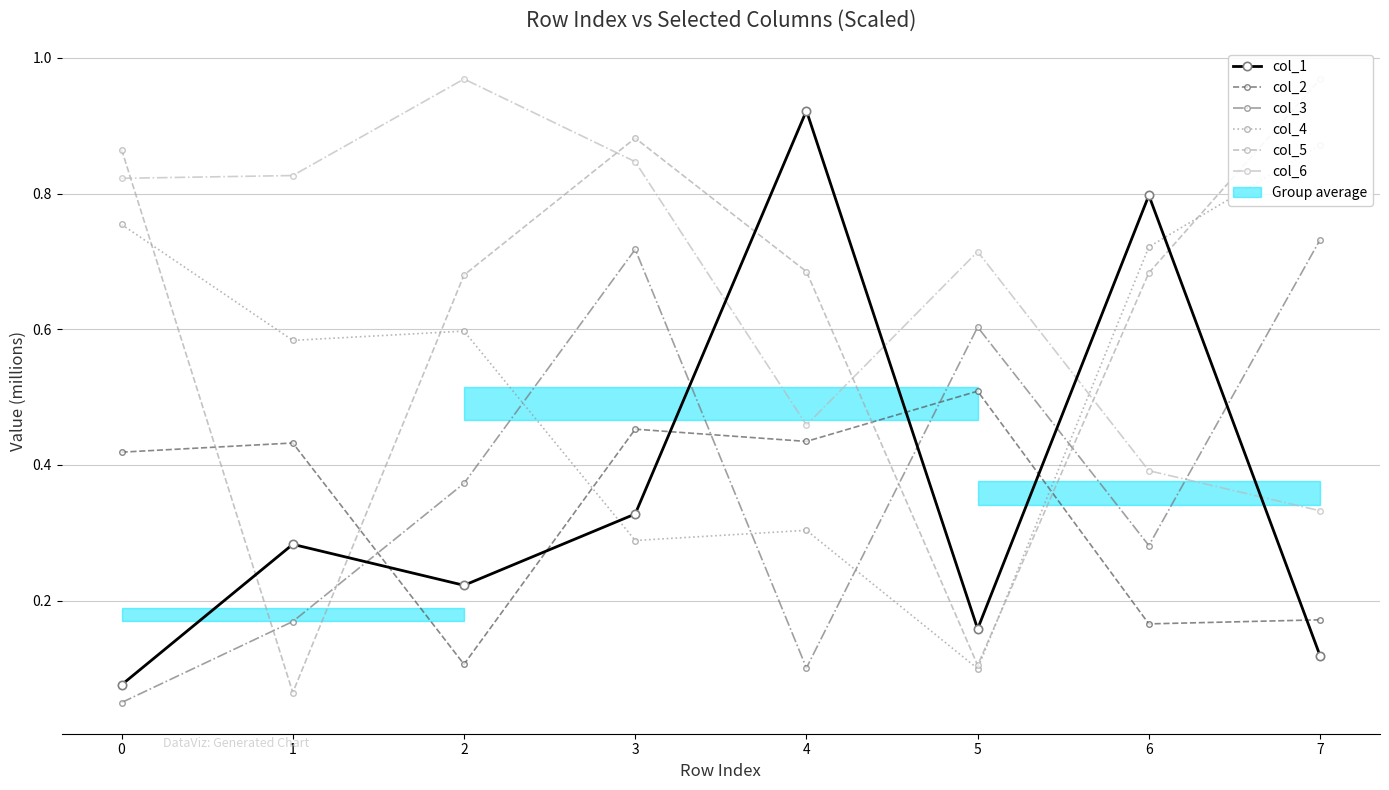

What is the sum of all col_6 values?

5.4